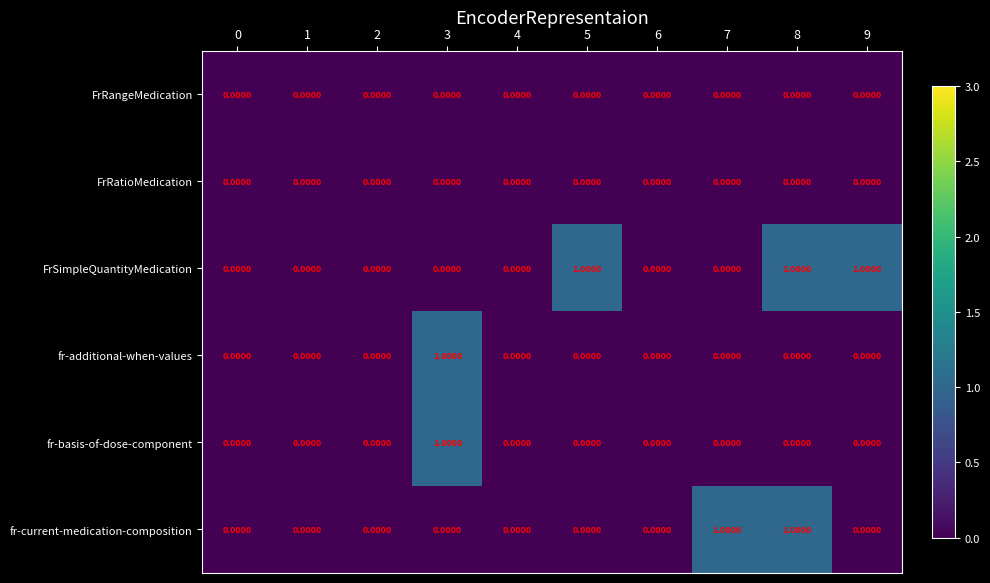

What is the total value across all series at 8?

2